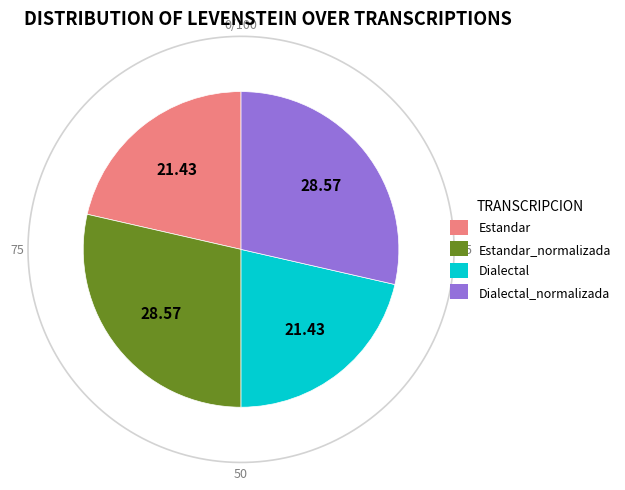

What is the ratio of the value at Estandar_normalizada to the value at Dialectal_normalizada?

1.0